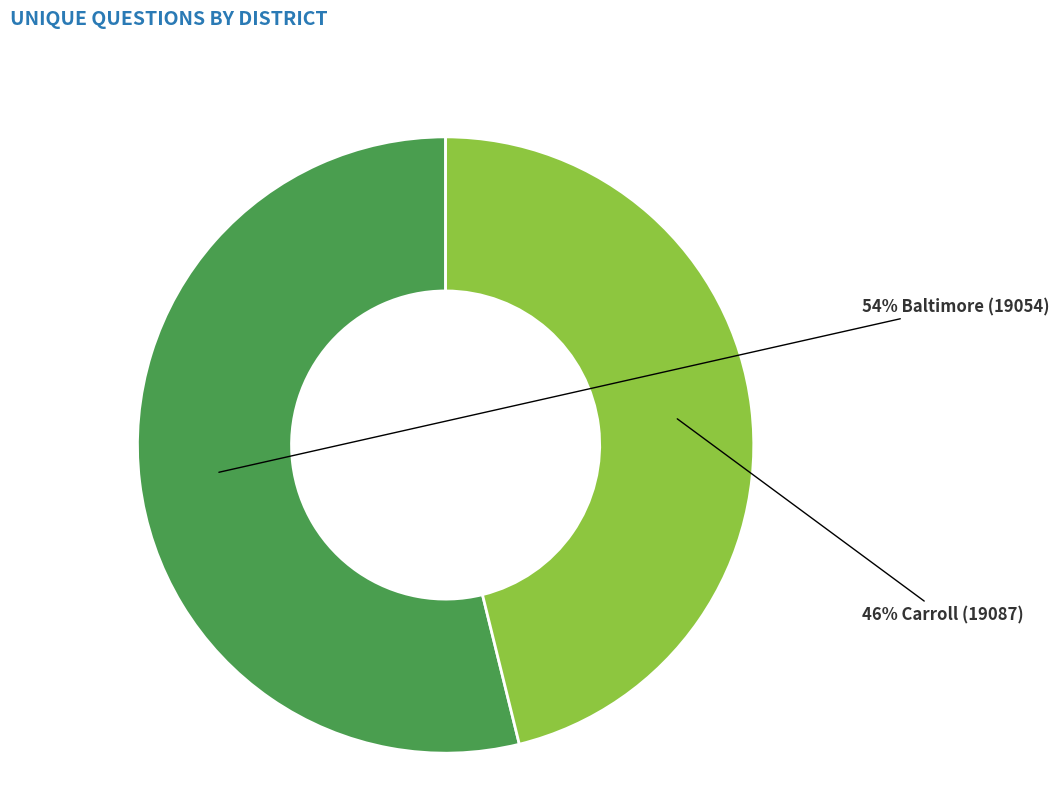

To the nearest percent, what is the difference between the largest and smallest slice percentages?

8%